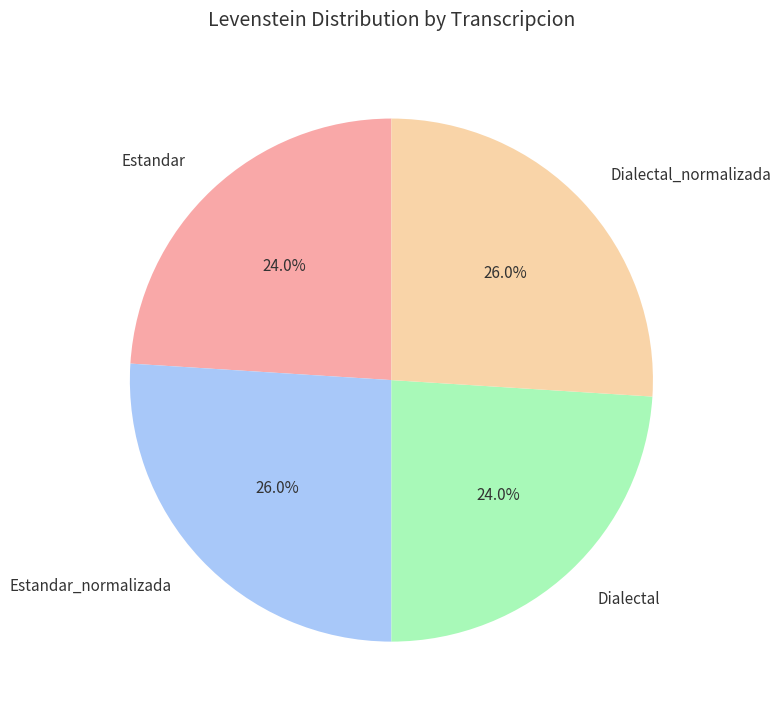

Does any single category account for the majority?

No